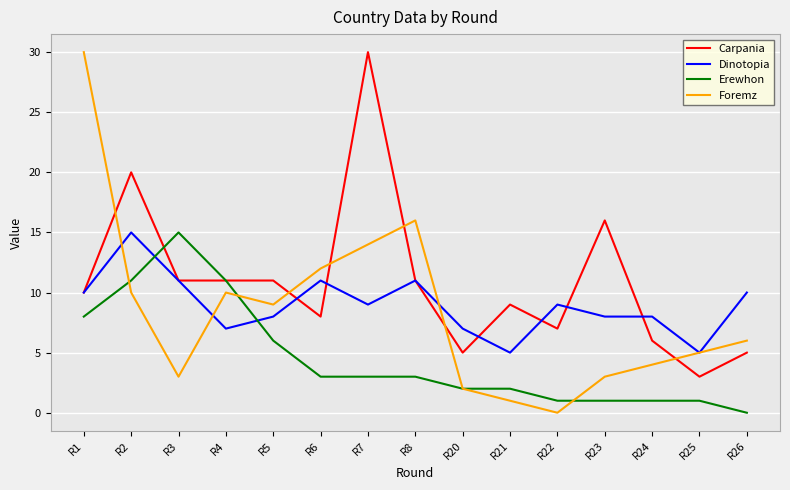

The value of Dinotopia at R26 is 15. True or false?

False